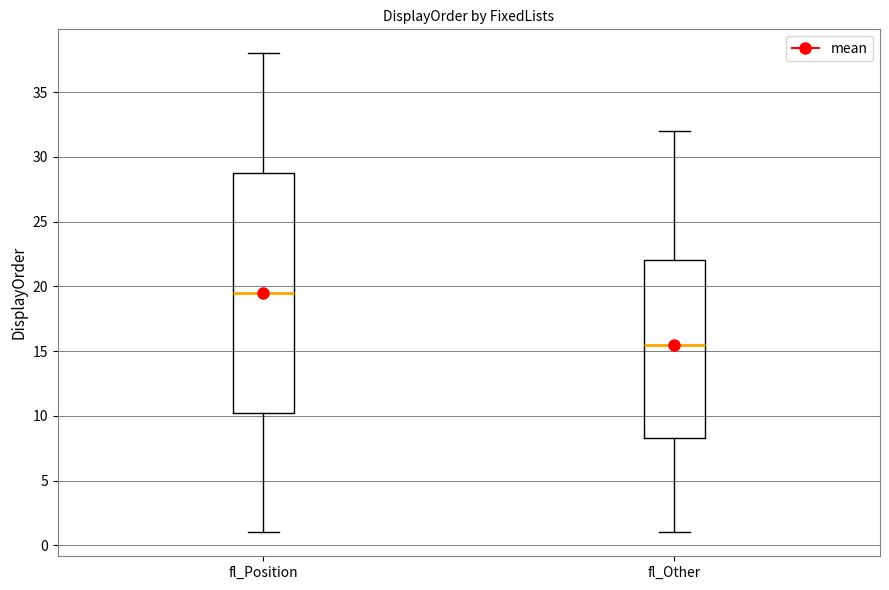

Comparing the boxes themselves (not the whiskers), which one is the tallest?

fl_Position